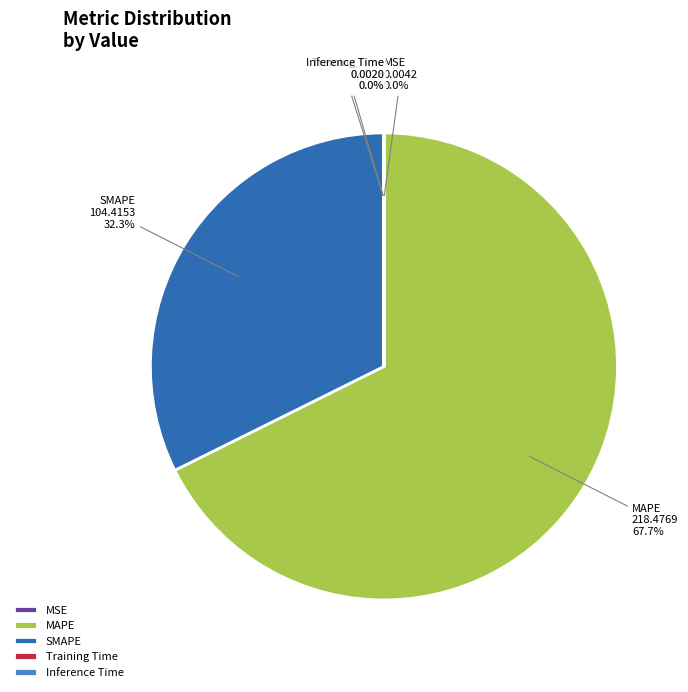

To the nearest percent, what is the difference between the largest and smallest slice percentages?

68%